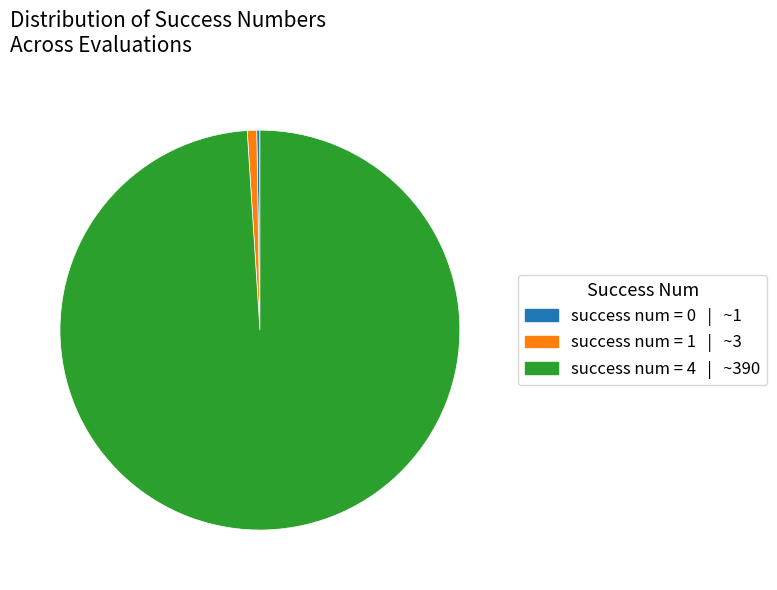

Is there any slice that represents more than half of the pie?

Yes